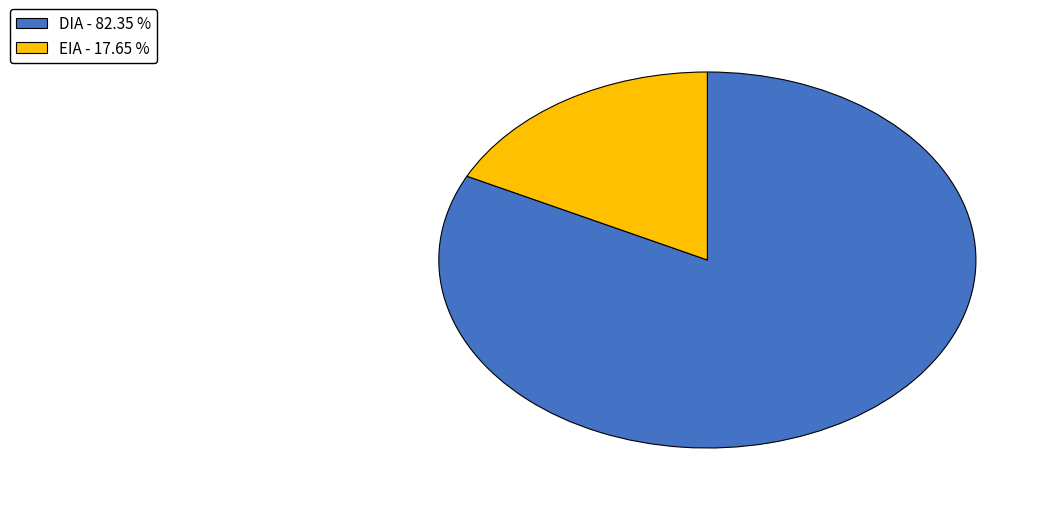

What is the ratio of the value at DIA - 82.35 % to the value at EIA - 17.65 %?

4.7